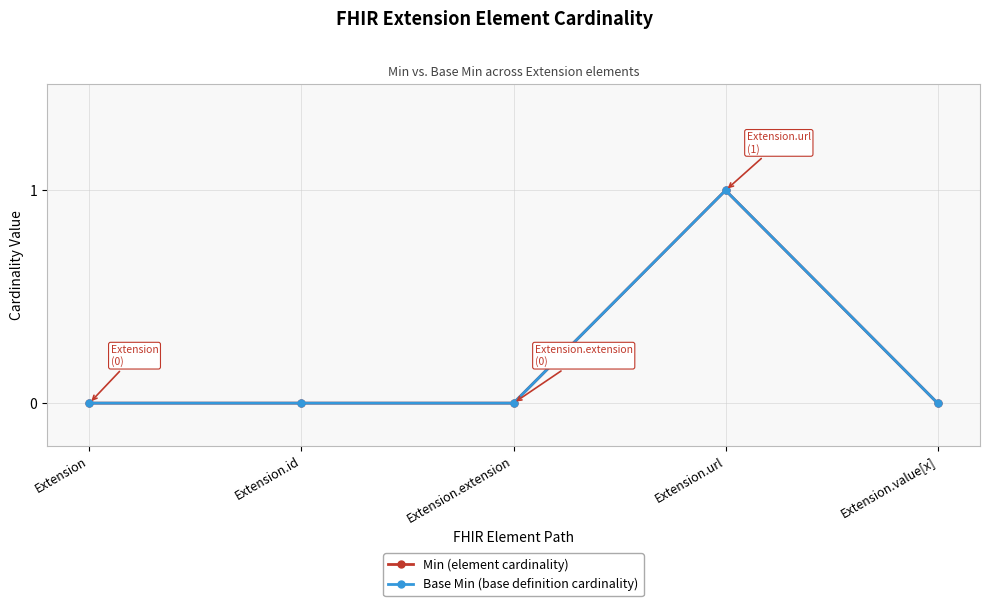

Reading left to right, list all the values displayed in this chart.

Min (element cardinality): 0	0	0	1	0
Base Min (base definition cardinality): 0	0	0	1	0